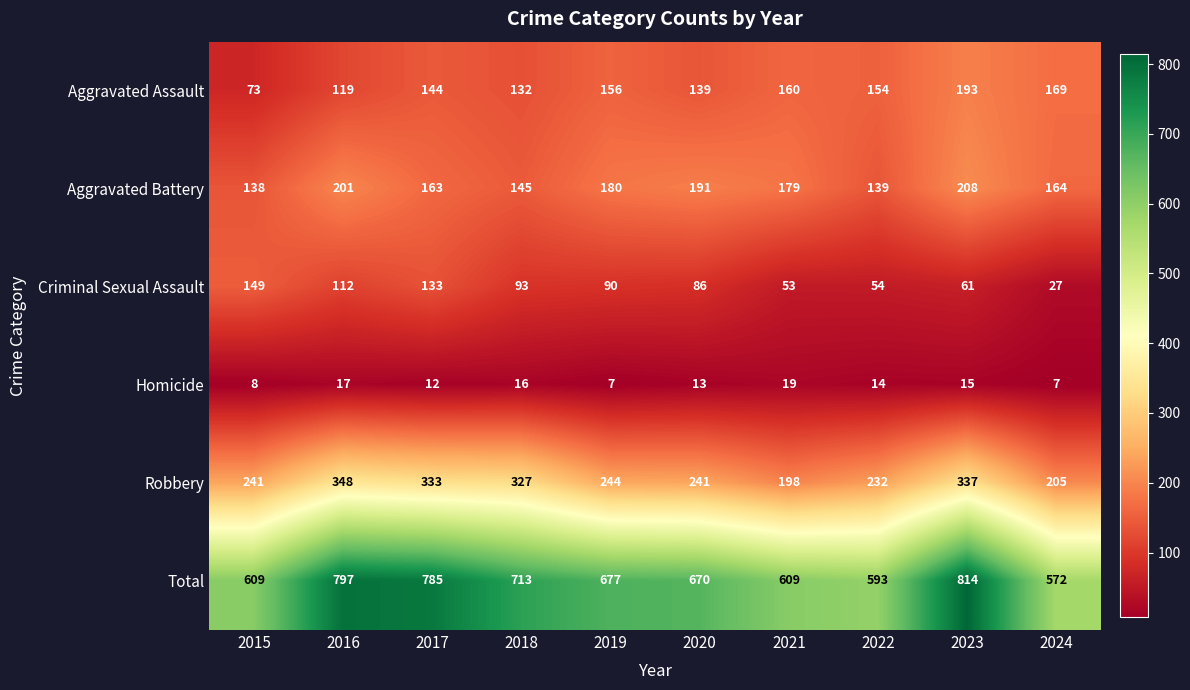

At which category is the sum across all series the highest?

2023